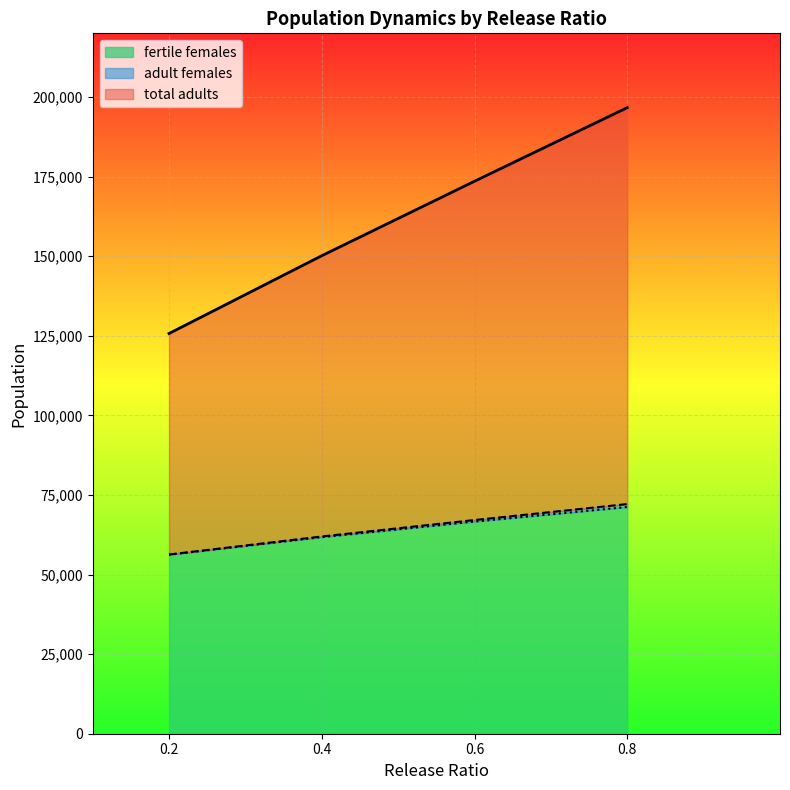

Between 0.8 and 0.6, which is larger?

0.8